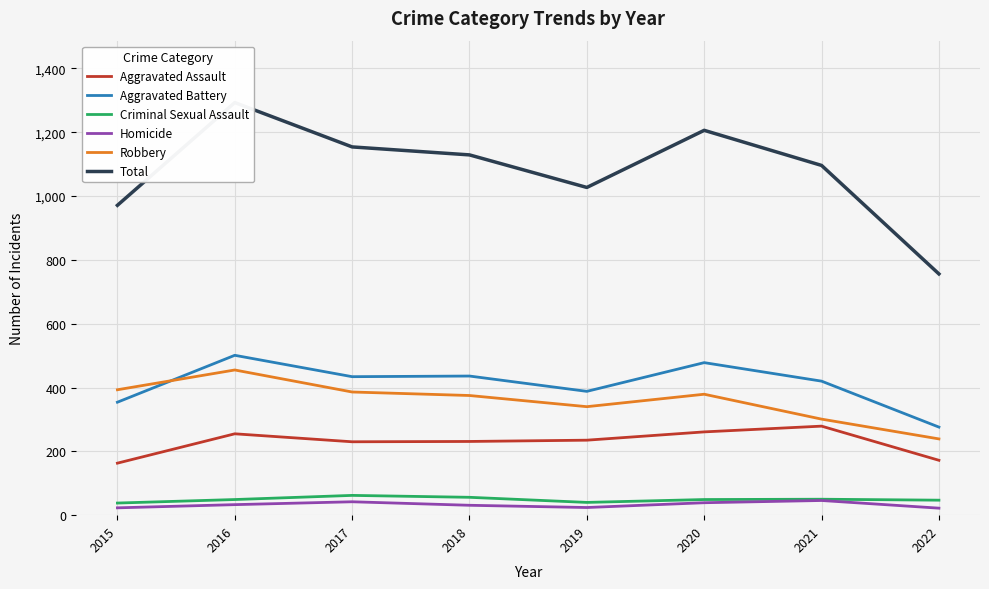

What is the difference between the maximum and minimum values in the Aggravated Battery series?

225